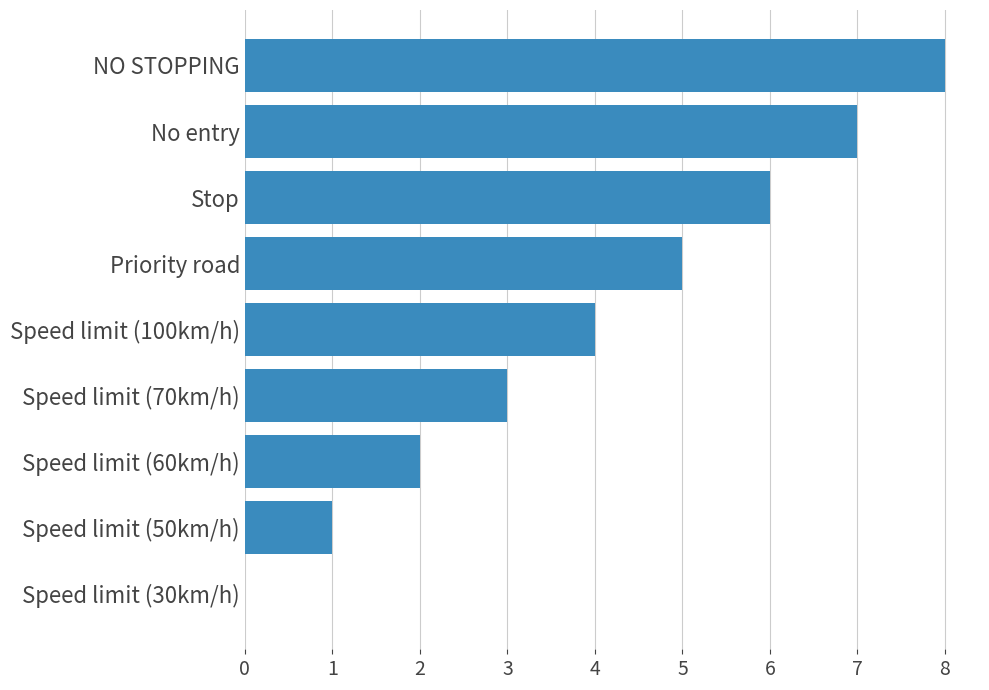

What is the sum of all values?

36